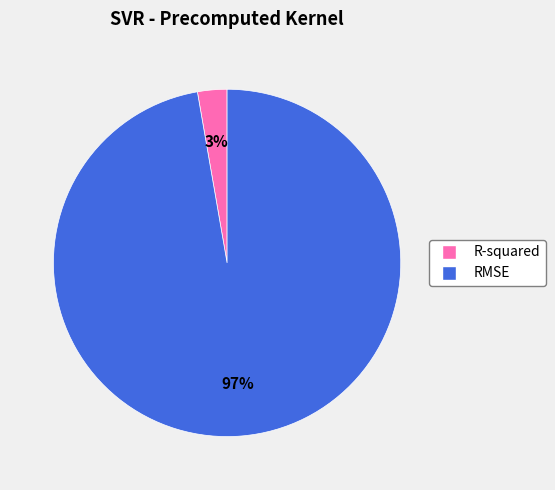

Is it true that RMSE is 90% of the pie?

False